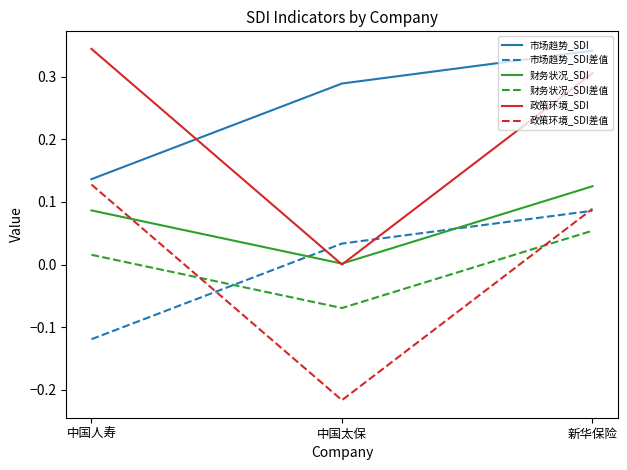

What are all the series names shown in the legend?

市场趋势_SDI, 市场趋势_SDI差值, 财务状况_SDI, 财务状况_SDI差值, 政策环境_SDI, 政策环境_SDI差值